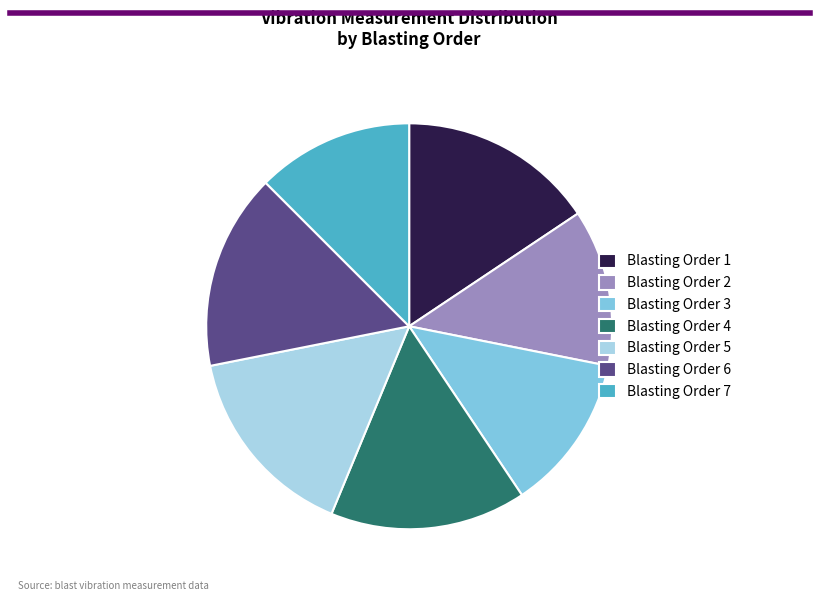

Which has a higher value, Blasting Order 5 or Blasting Order 3?

Blasting Order 5